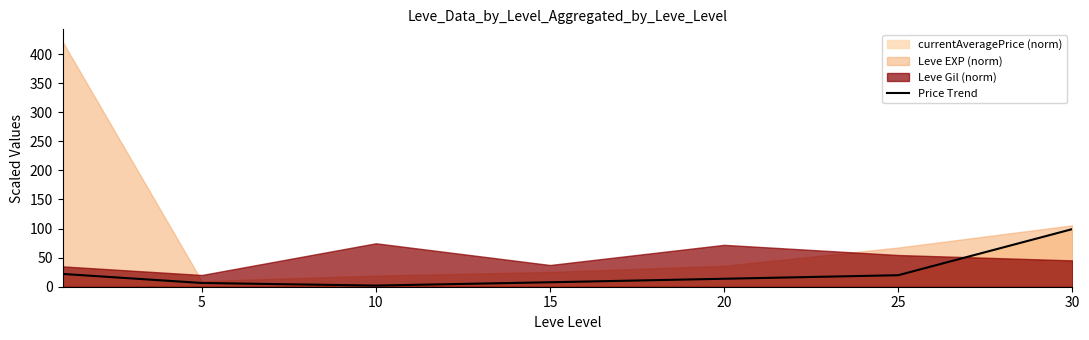

At which category does the chart reach its minimum across all series?

10